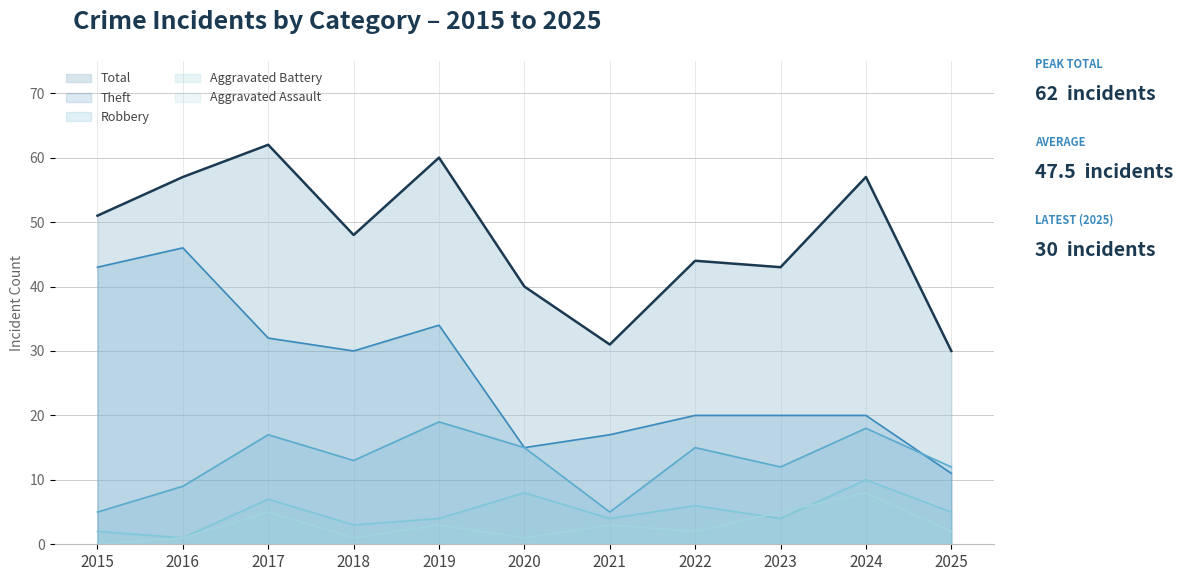

Is it true that Theft equals 20 at 2024?

True